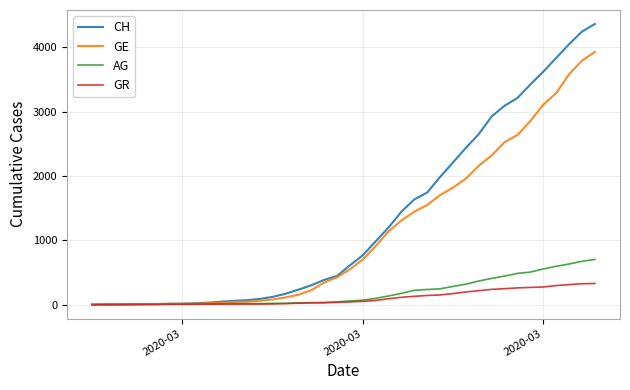

List the series in order of their peak value, highest first.

CH, GE, AG, GR